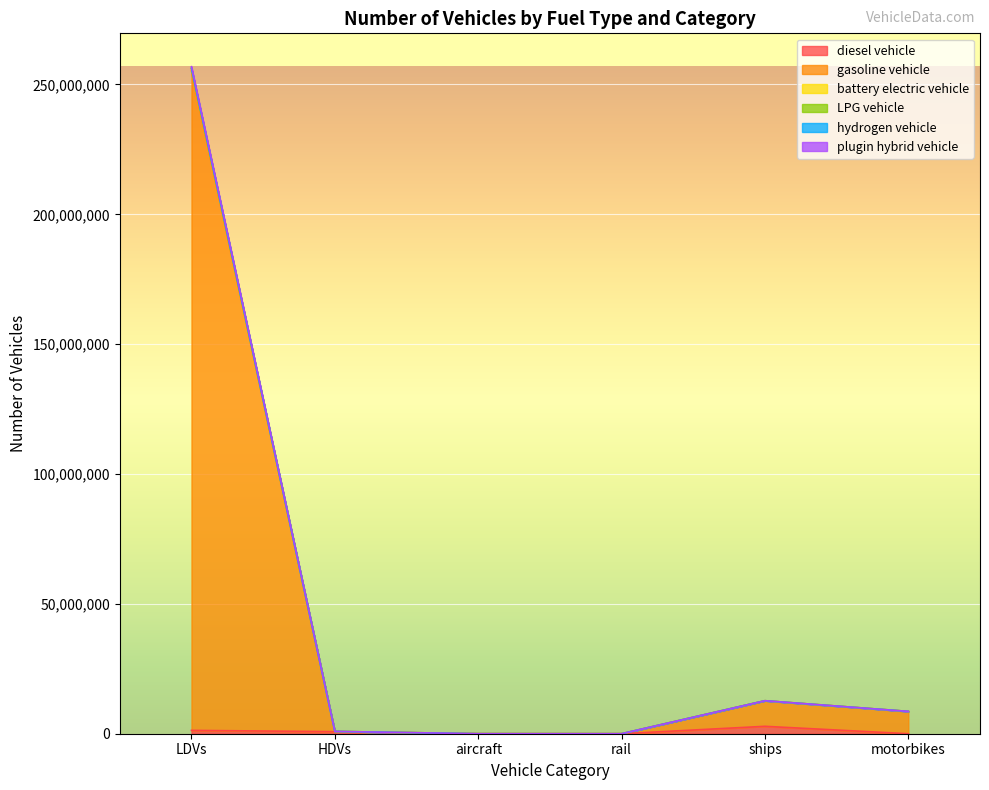

True or false: battery electric vehicle has more than 1 interior local peaks.

False